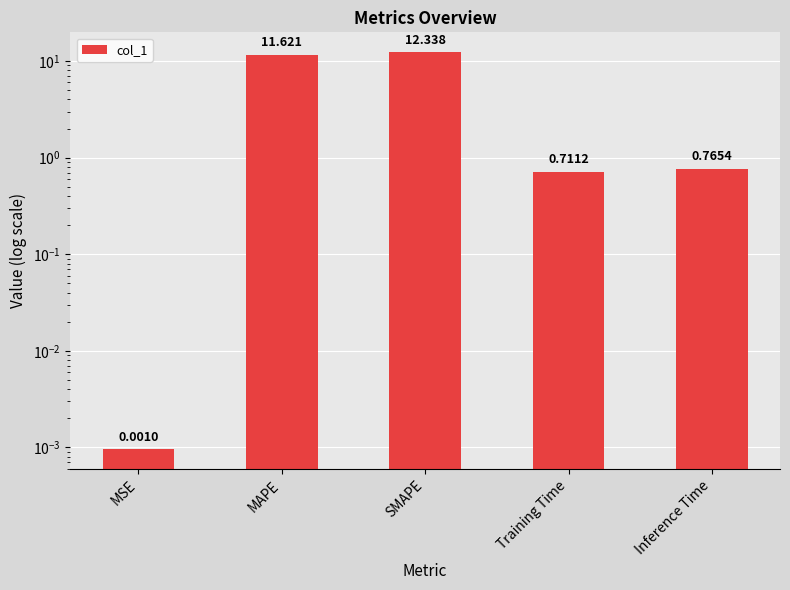

Between MAPE and SMAPE, which is larger?

SMAPE